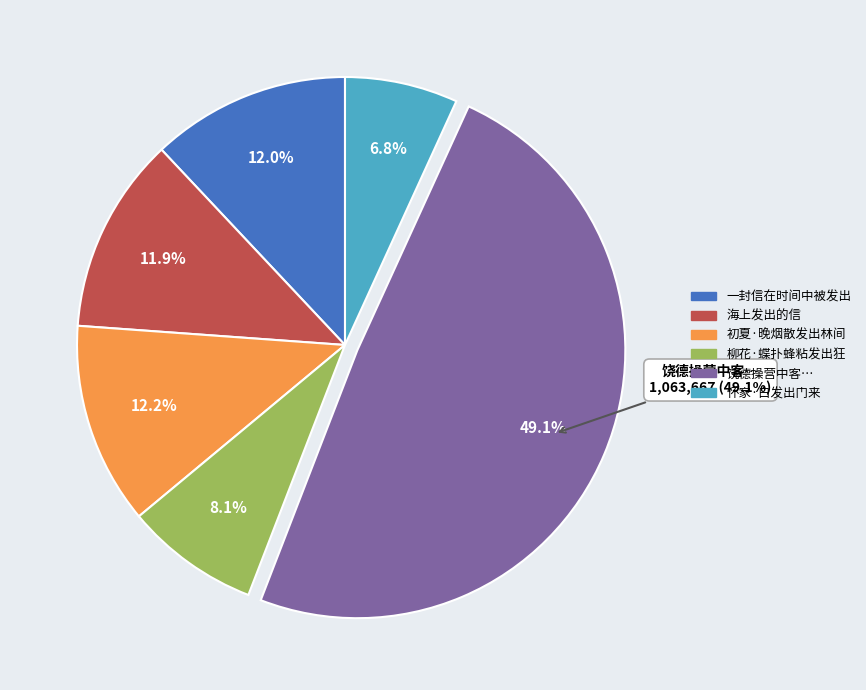

What is the total percentage of 一封信在时间中被发出 and 饶德操营中客世与渊才友善有诗送之予偶读想见其为人时闻已薙发出家矣因次其韵?

61.1%